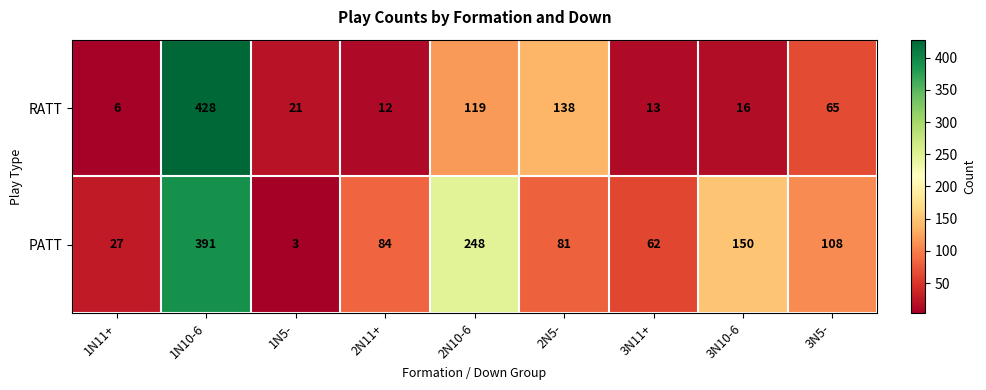

Which category has the highest value in the PATT series?

1N10-6